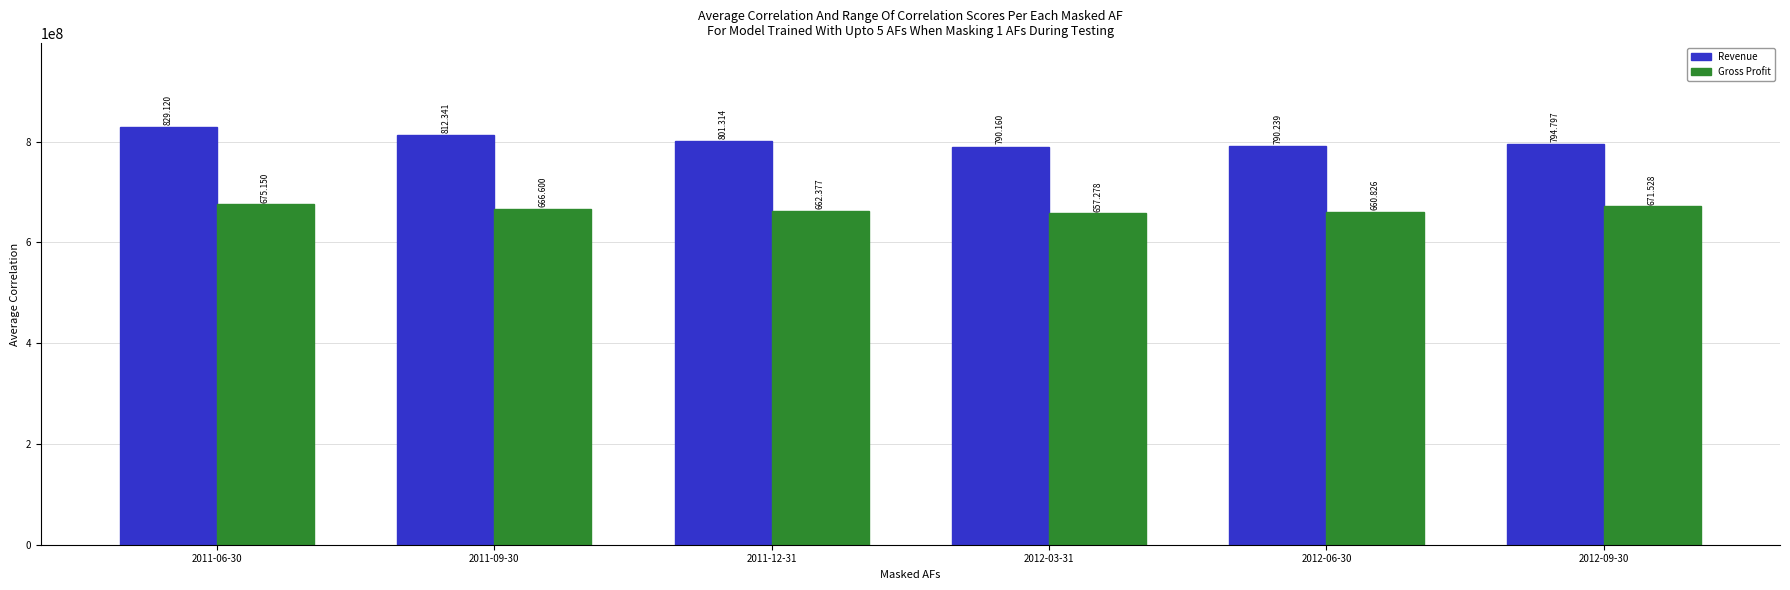

What are all the series names shown in the legend?

Revenue, Gross Profit